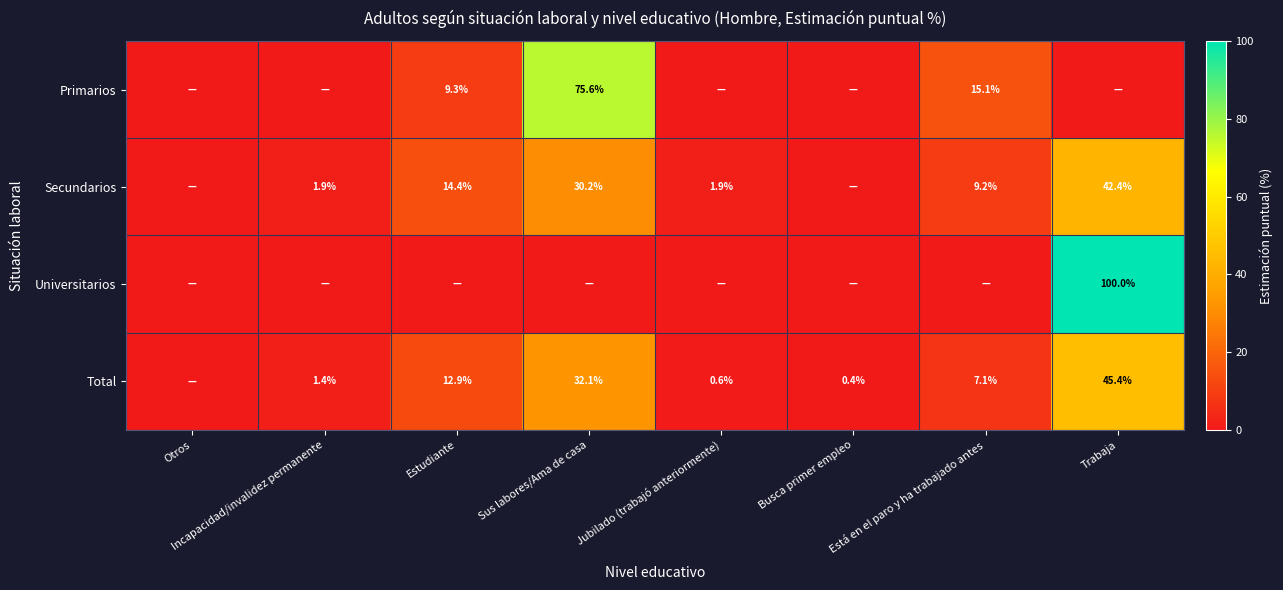

The value of Universitarios at Trabaja is 153.3. True or false?

False